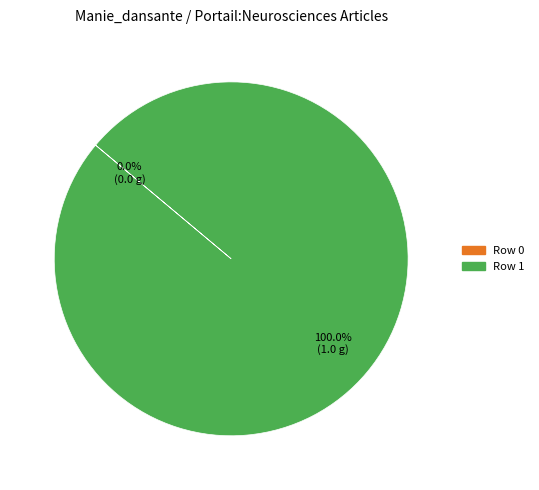

What is the largest slice in the pie chart?

Row 1